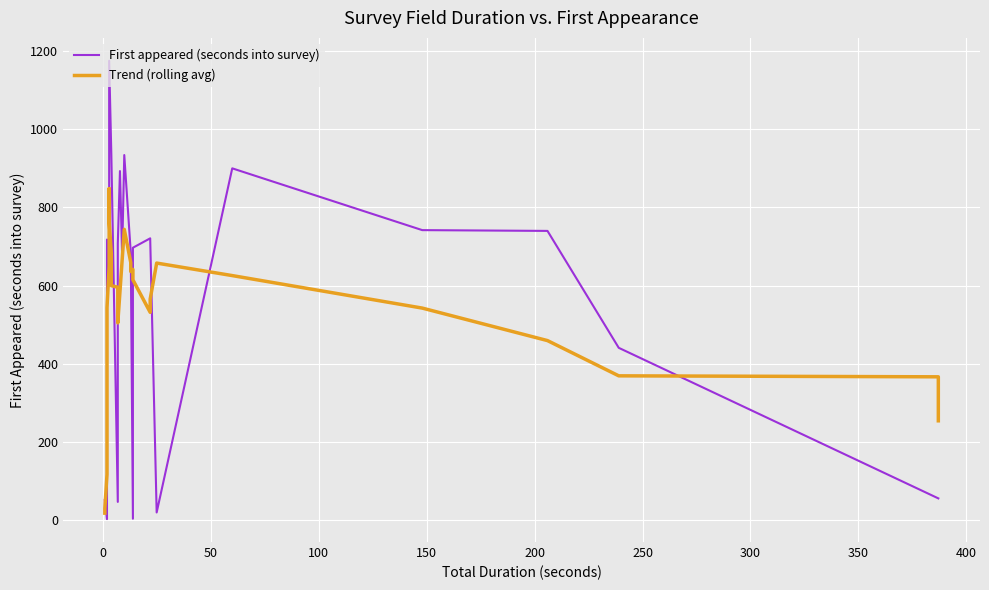

Count the number of categories in the chart.

40